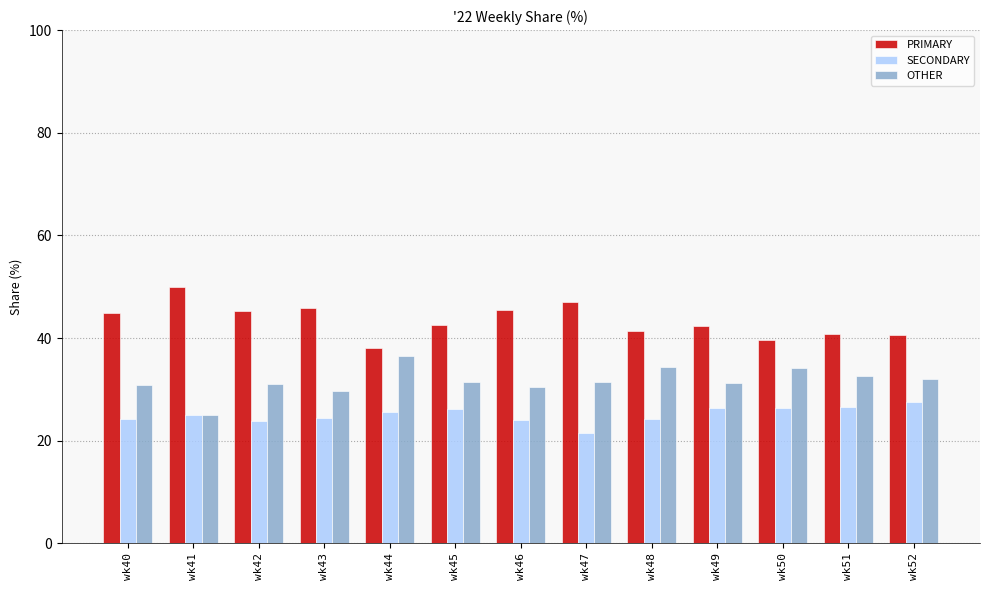

What is the difference between the highest and lowest values at wk43?

21.4